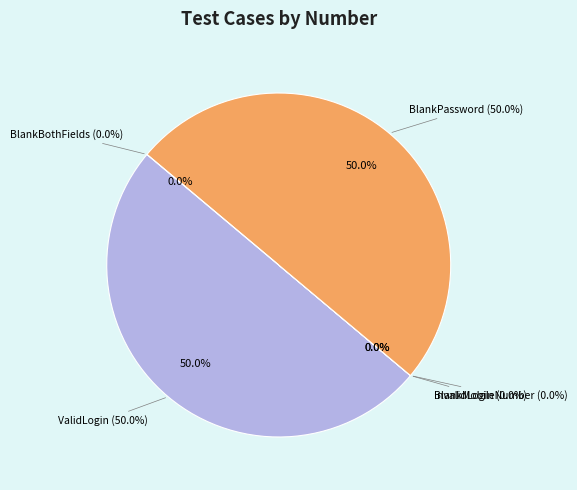

Combined, what portion of the pie is BlankPassword and BlankBothFields?

50.0%